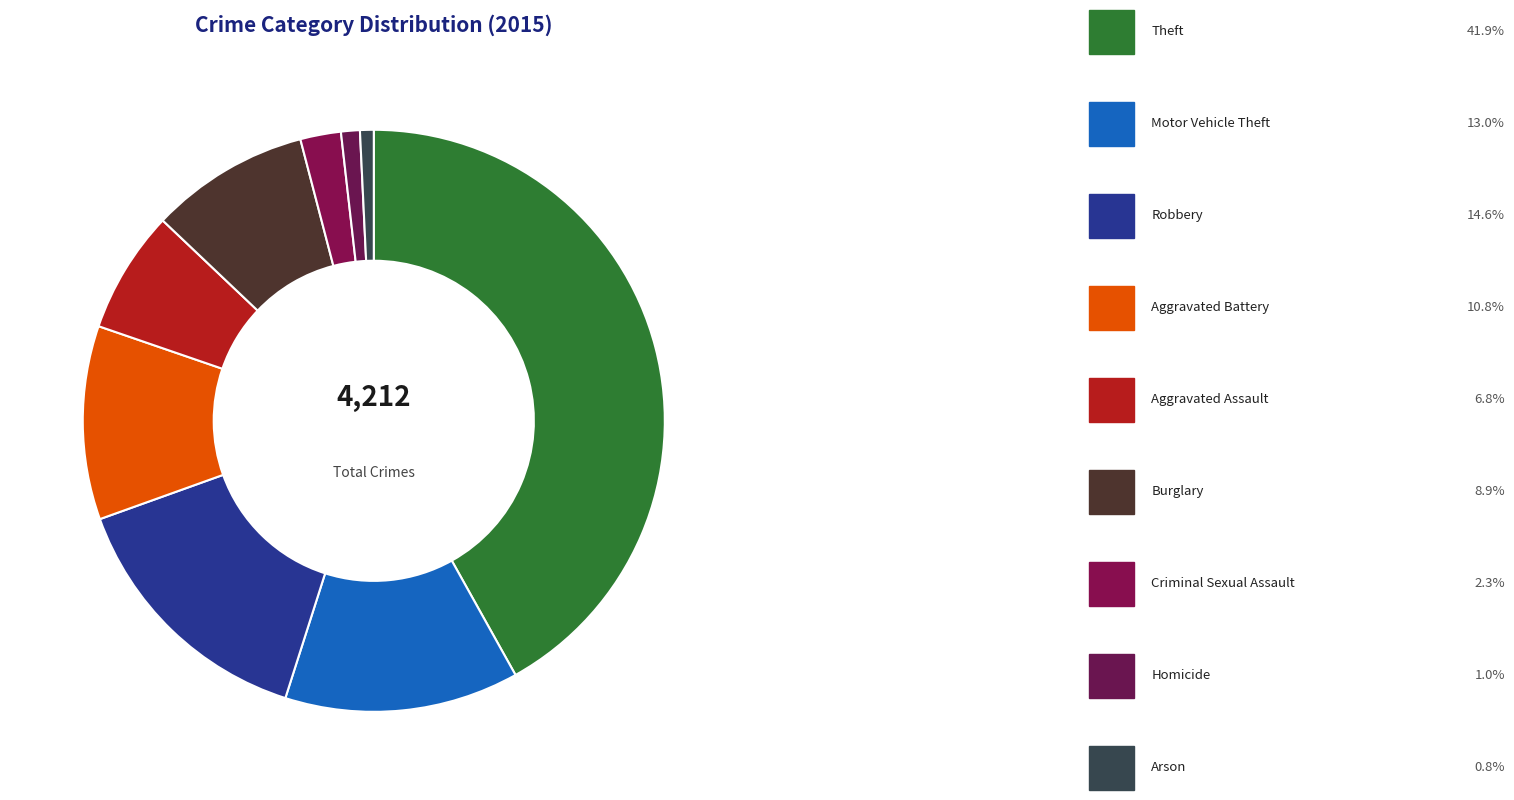

How many segments does this pie chart have?

9